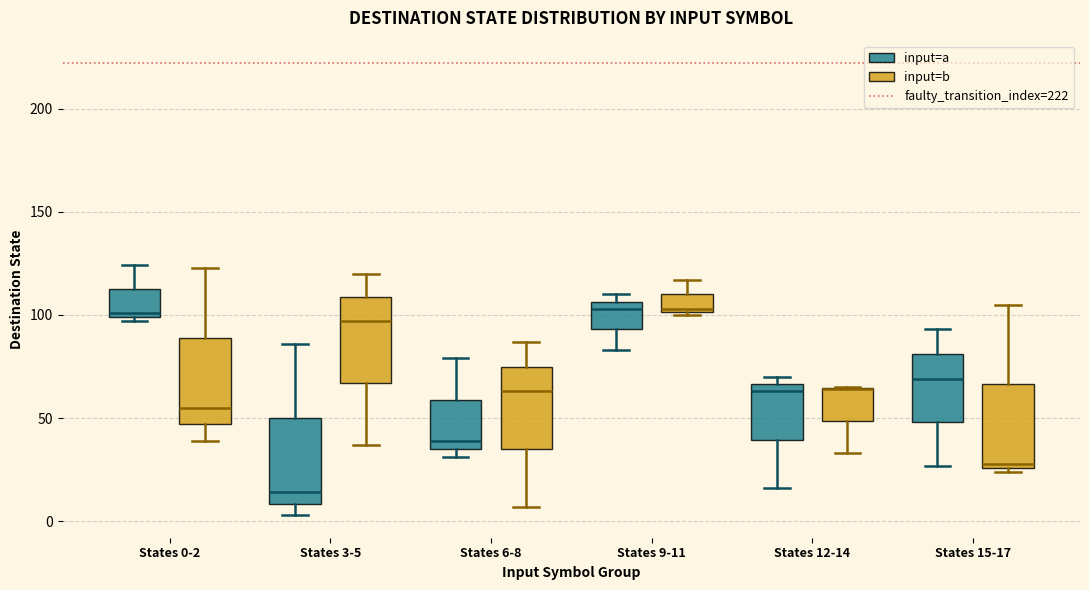

Reading left to right, transcribe this box plot: for each box, give where its median line is, the range the box spans, and where its two whiskers end, as read against the y-axis. The values are not printed on the chart, so give them approximately, as read against the axis.

States 0-2 (input=a): median 100 (just above the box's lower edge), box 100 to 115, whiskers 95 to 125
States 0-2 (input=b): median 55, box 45 to 90, whiskers 40 to 125
States 3-5 (input=a): median 15, box 10 to 50, whiskers 5 to 85
States 3-5 (input=b): median 95, box 65 to 110, whiskers 35 to 120
States 6-8 (input=a): median 40, box 35 to 60, whiskers 30 to 80
States 6-8 (input=b): median 65, box 35 to 75, whiskers 5 to 85
States 9-11 (input=a): median 105 (just below the box's upper edge), box 95 to 105, whiskers 85 to 110
States 9-11 (input=b): median 105, box 100 to 110, whiskers 100 to 115
States 12-14 (input=a): median 65 (just below the box's upper edge), box 40 to 65, whiskers 15 to 70
States 12-14 (input=b): median 65 (drawn on the box's upper edge), box 50 to 65, whiskers 35 to 65
States 15-17 (input=a): median 70, box 50 to 80, whiskers 25 to 95
States 15-17 (input=b): median 30, box 25 to 65, whiskers 25 (just below the box's lower edge) to 105